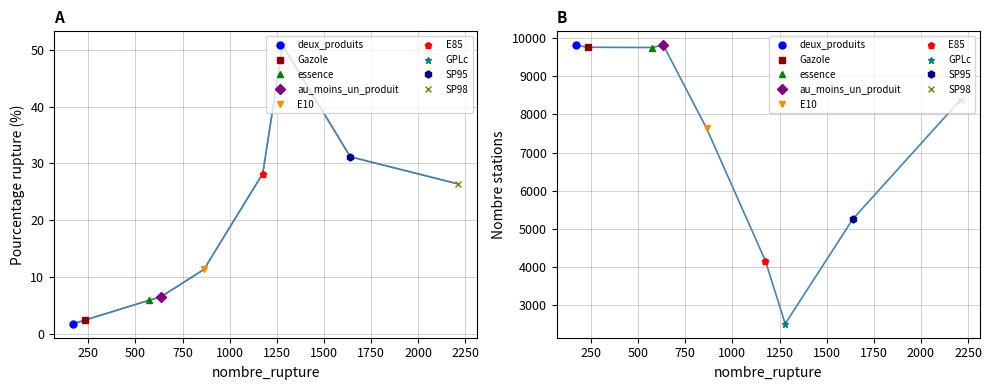

Does the chart have visible grid lines?

Yes